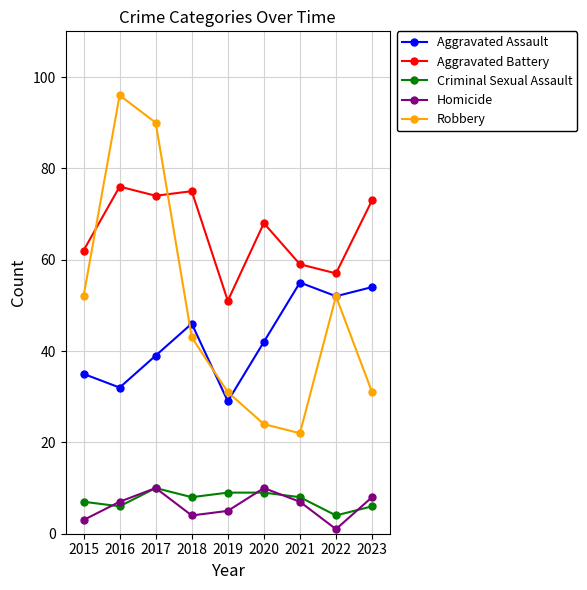

How many values in the Robbery series are below 43?

4